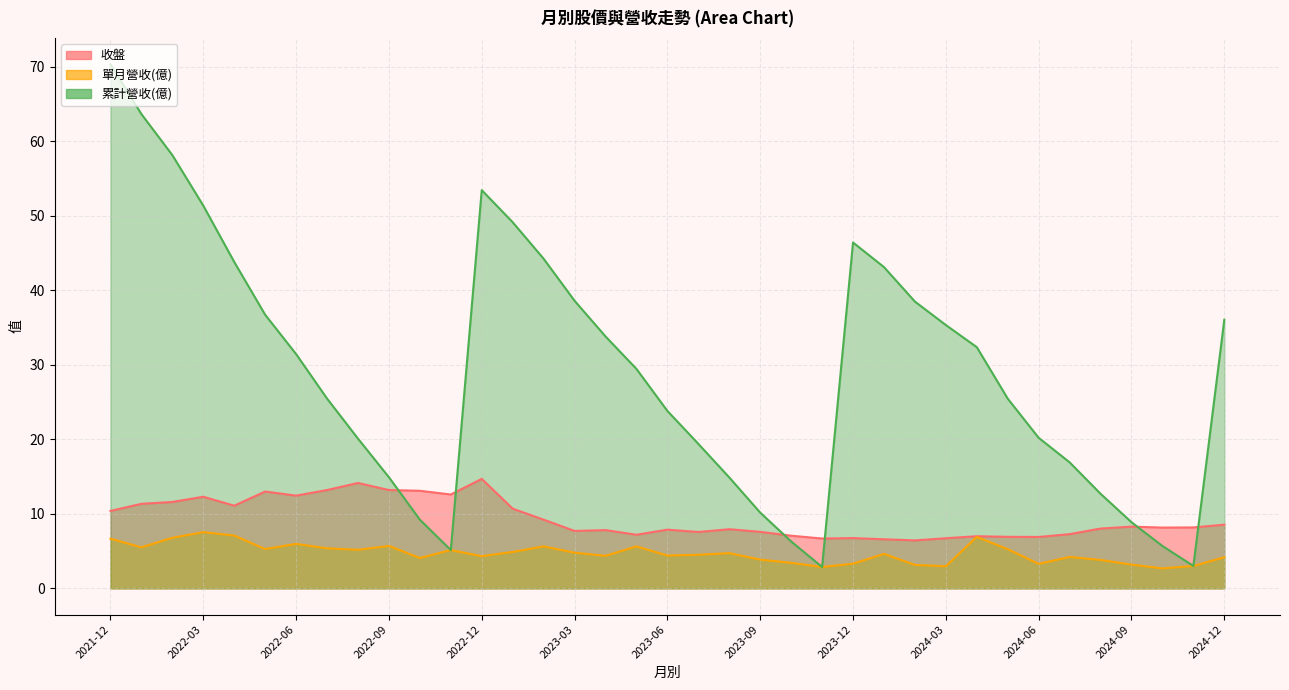

Reading left to right, what are all the values shown in this chart?

收盤: 2021-12=10.4	2022-01=11.3	2022-02=11.6	2022-03=12.3	2022-04=11.1	2022-05=13.0	2022-06=12.4	2022-07=13.2	2022-08=14.2	2022-09=13.2	2022-10=13.1	2022-11=12.6	2022-12=14.7	2023-01=10.7	2023-02=9.2	2023-03=7.7	2023-04=7.8	2023-05=7.2	2023-06=7.9	2023-07=7.6	2023-08=7.9	2023-09=7.6	2023-10=7.1	2023-11=6.7	2023-12=6.8	2024-01=6.6	2024-02=6.4	2024-03=6.7	2024-04=7.0	2024-05=6.9	2024-06=6.9	2024-07=7.3	2024-08=8.0	2024-09=8.3	2024-10=8.2	2024-11=8.2	2024-12=8.6
單月營收(億): 2021-12=6.7	2022-01=5.5	2022-02=6.8	2022-03=7.5	2022-04=7.1	2022-05=5.3	2022-06=6.0	2022-07=5.4	2022-08=5.2	2022-09=5.7	2022-10=4.1	2022-11=5.1	2022-12=4.3	2023-01=4.9	2023-02=5.6	2023-03=4.8	2023-04=4.4	2023-05=5.6	2023-06=4.4	2023-07=4.5	2023-08=4.7	2023-09=3.9	2023-10=3.4	2023-11=2.9	2023-12=3.3	2024-01=4.6	2024-02=3.1	2024-03=3.0	2024-04=6.9	2024-05=5.3	2024-06=3.3	2024-07=4.2	2024-08=3.8	2024-09=3.2	2024-10=2.7	2024-11=3.0	2024-12=4.2
累計營收(億): 2021-12=70.3	2022-01=63.7	2022-02=58.2	2022-03=51.4	2022-04=43.8	2022-05=36.7	2022-06=31.4	2022-07=25.5	2022-08=20.1	2022-09=14.9	2022-10=9.2	2022-11=5.1	2022-12=53.5	2023-01=49.1	2023-02=44.2	2023-03=38.6	2023-04=33.8	2023-05=29.5	2023-06=23.8	2023-07=19.4	2023-08=14.9	2023-09=10.2	2023-10=6.3	2023-11=2.9	2023-12=46.4	2024-01=43.1	2024-02=38.5	2024-03=35.4	2024-04=32.4	2024-05=25.5	2024-06=20.2	2024-07=16.9	2024-08=12.7	2024-09=8.9	2024-10=5.7	2024-11=3.0	2024-12=36.1